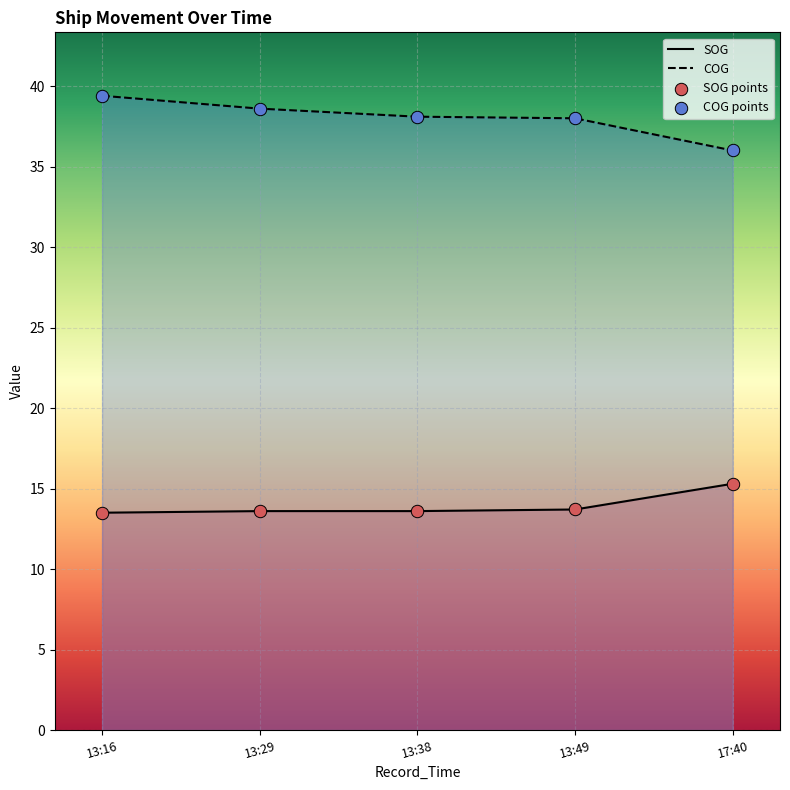

At which category is the sum across all series the highest?

13:16